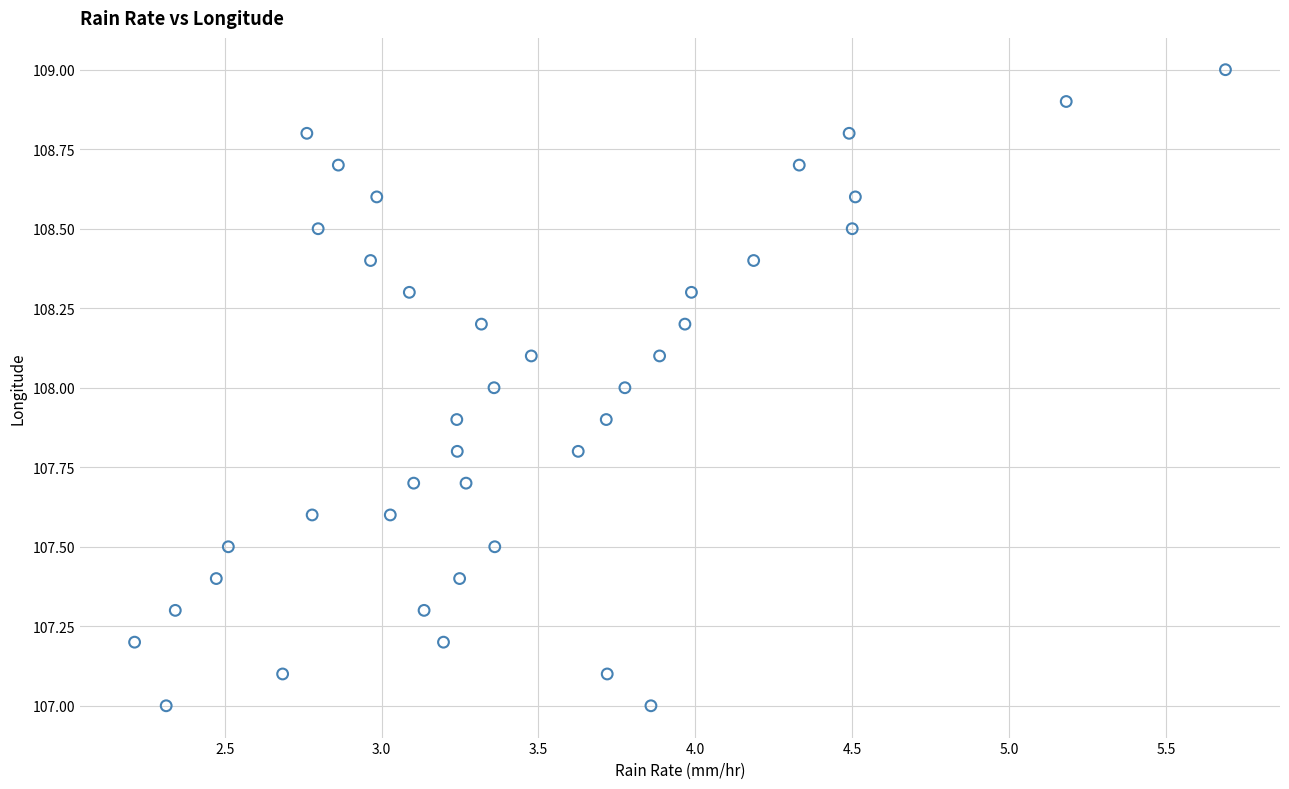

What is the range of X values (max minus min)?

3.5